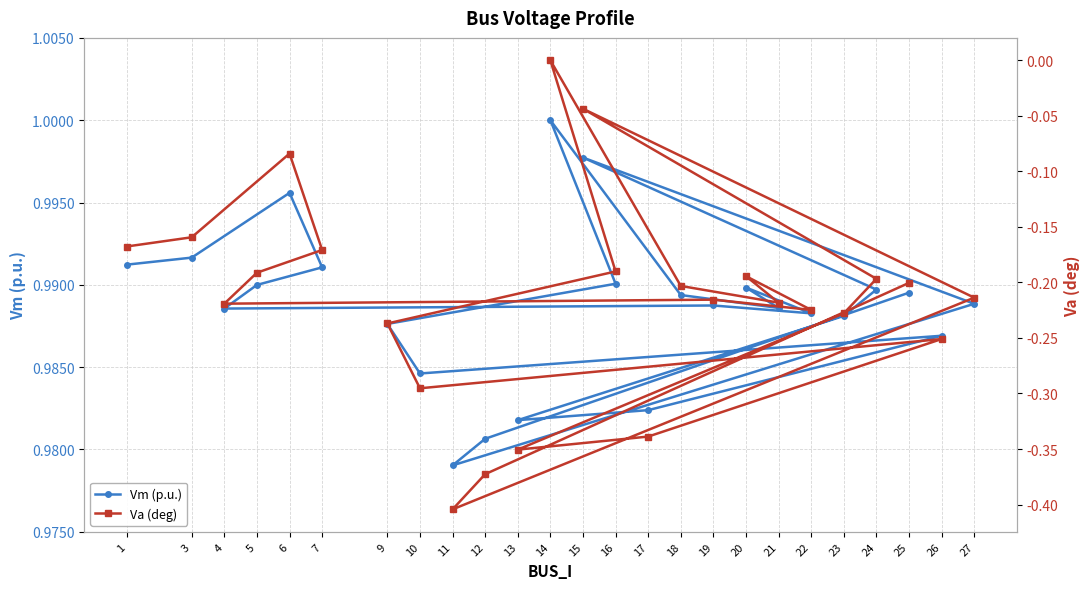

The value of Va (deg) at 7 is -0.3. True or false?

False